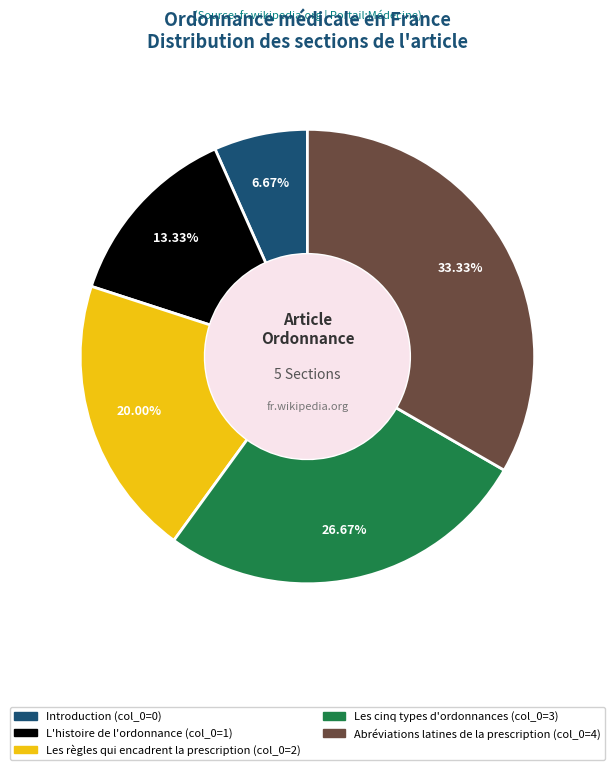

What is the ratio of the value at Les cinq types d'ordonnances to the value at Les règles qui encadrent la prescription?

1.3